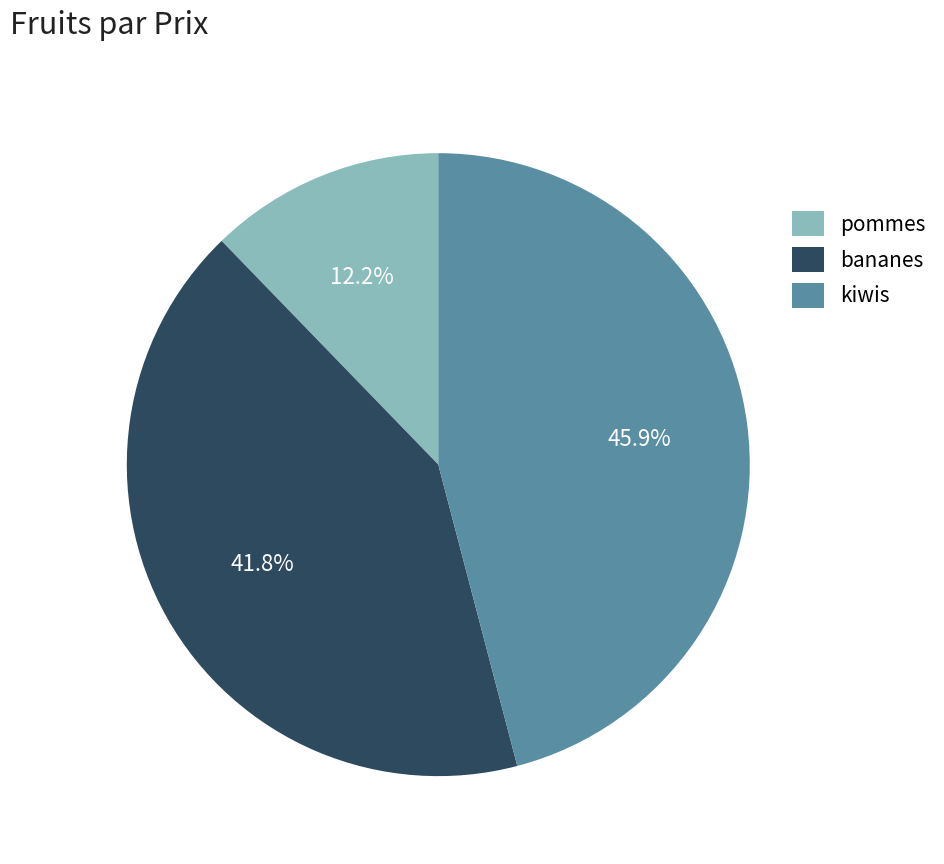

Is bananes the majority of the pie?

No